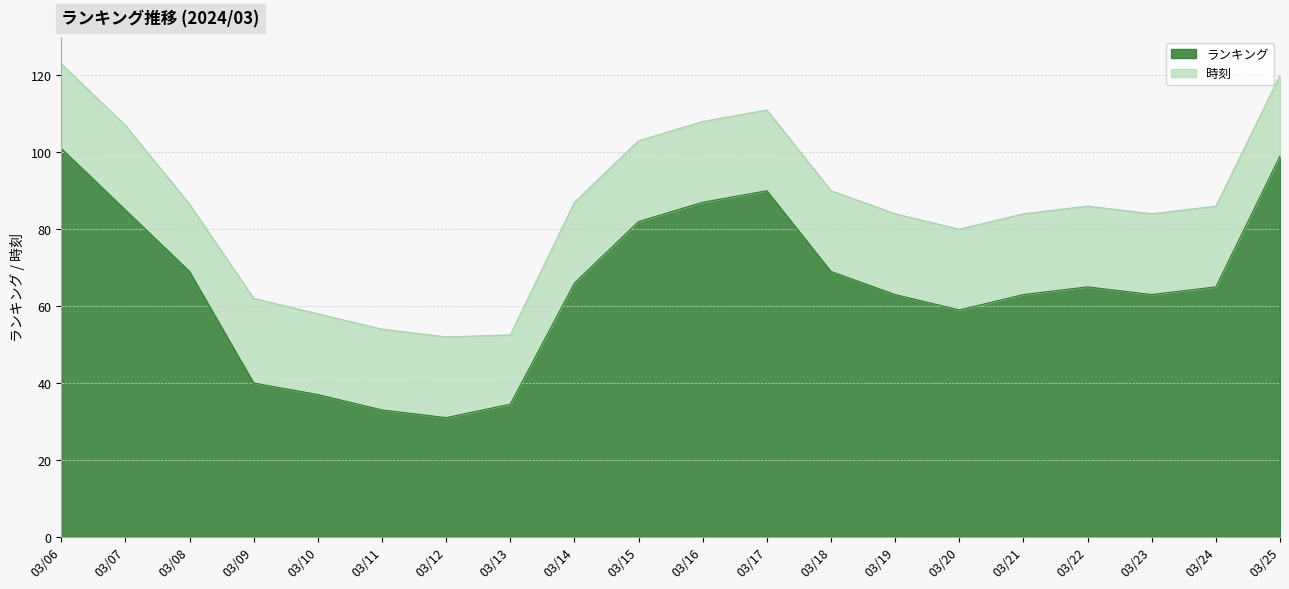

True or false: ランキング has a value of 124.1 at 03/07.

False